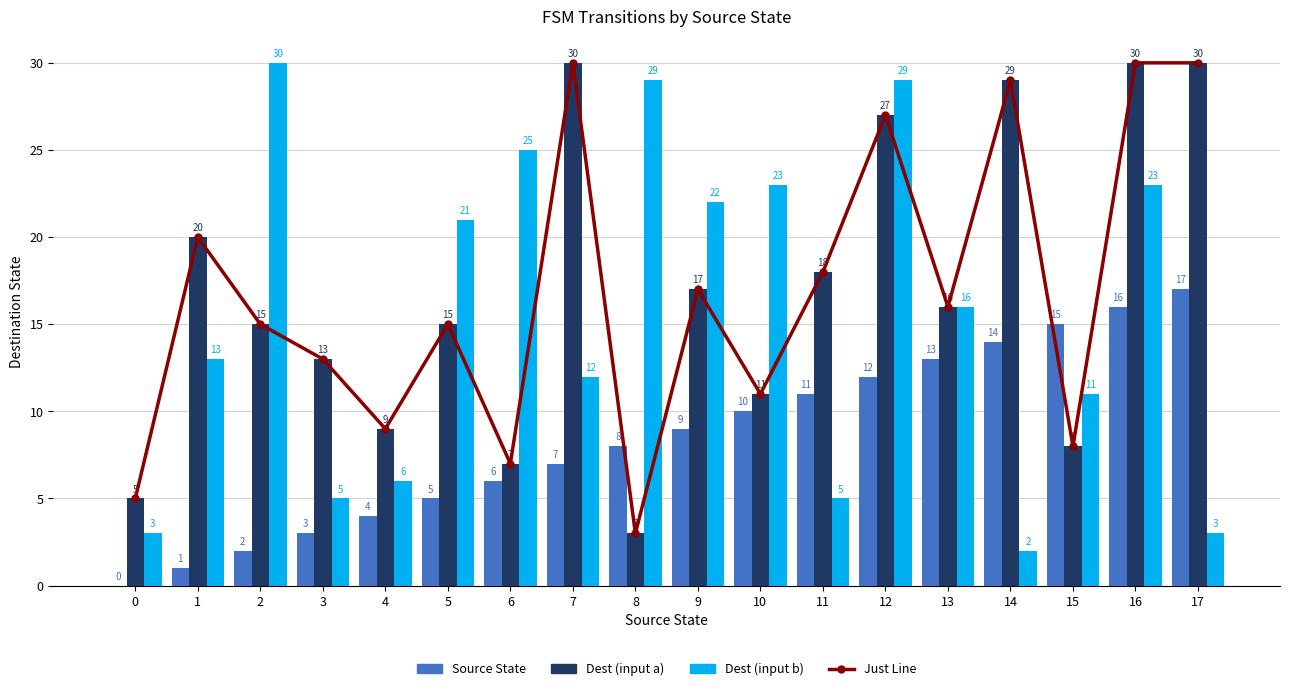

What is the value of the Just Line bar at the 16th from the left?

8